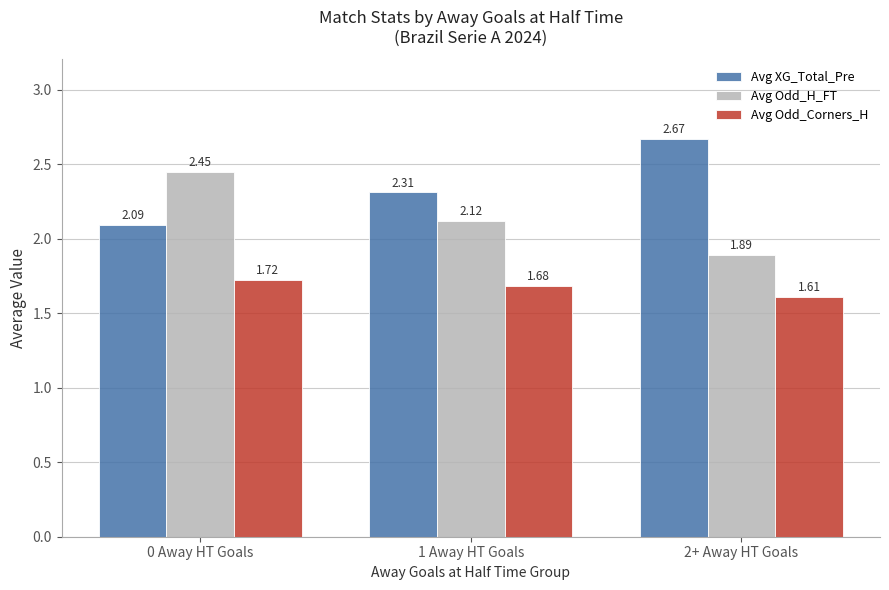

What is the difference between the maximum and minimum values in the Avg Odd_H_FT series?

0.6